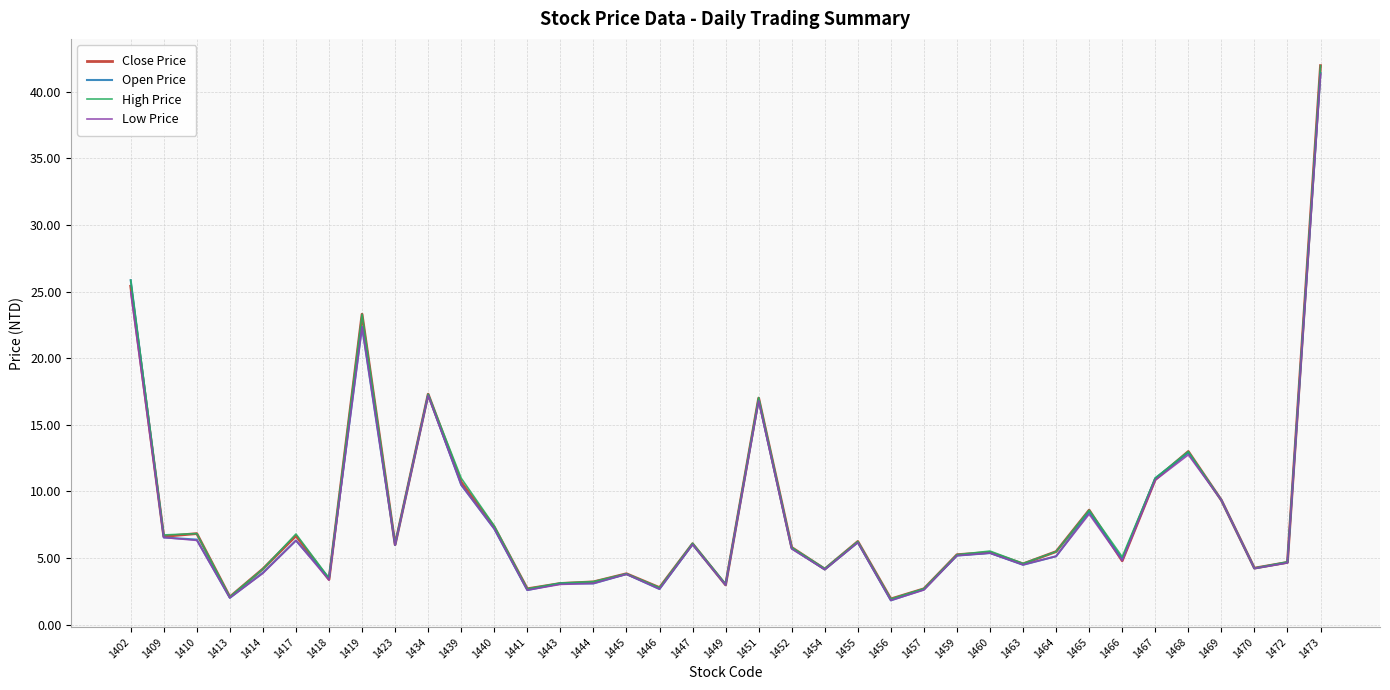

The value of Low Price at 1473 is 41.3. True or false?

True